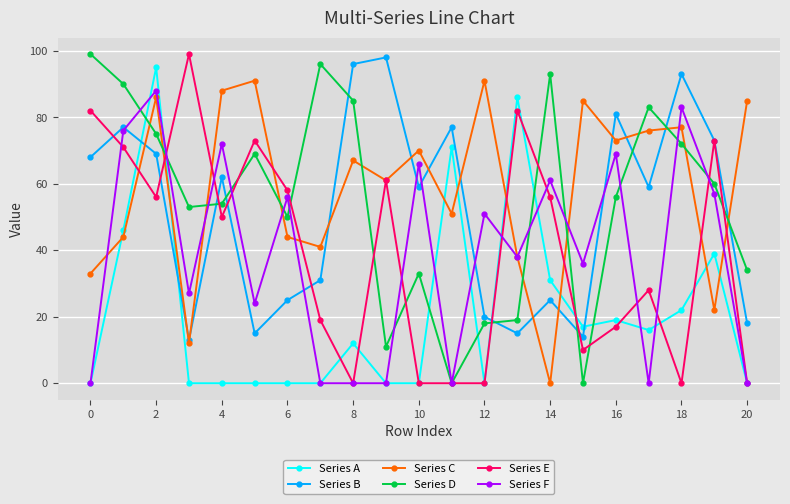

True or false: Series A and Series B intersect in this chart.

True